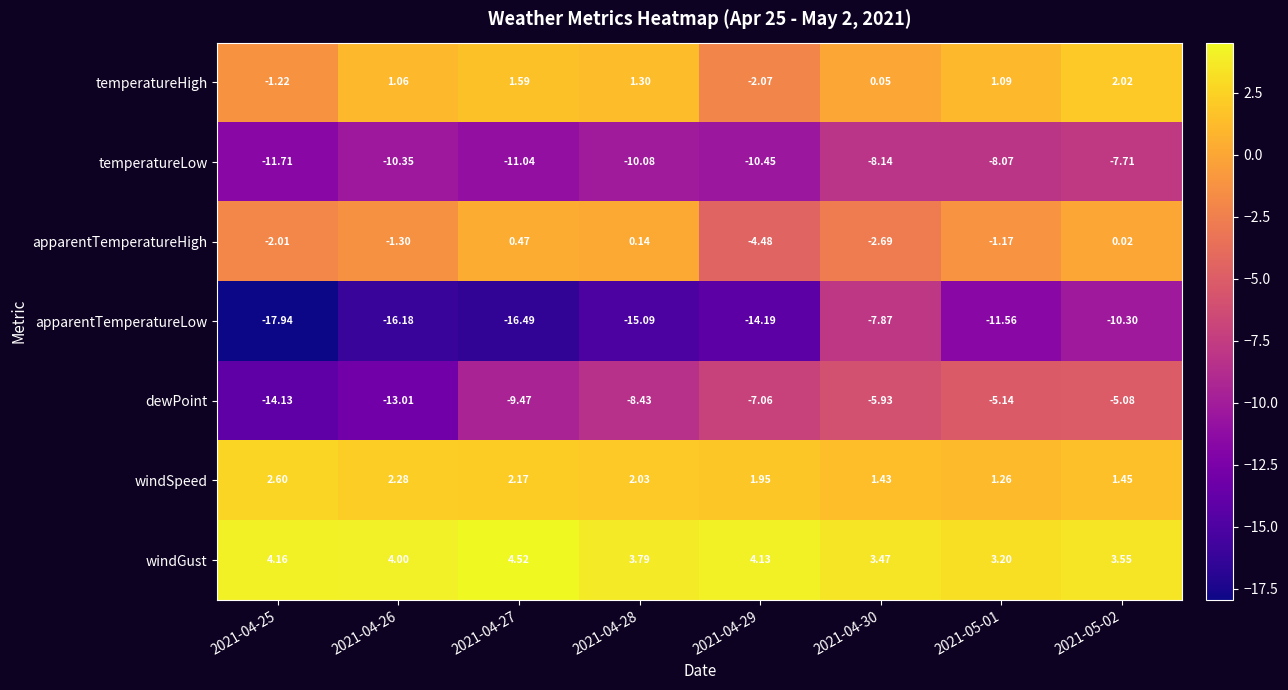

Which series has the largest total across all categories?

windGust